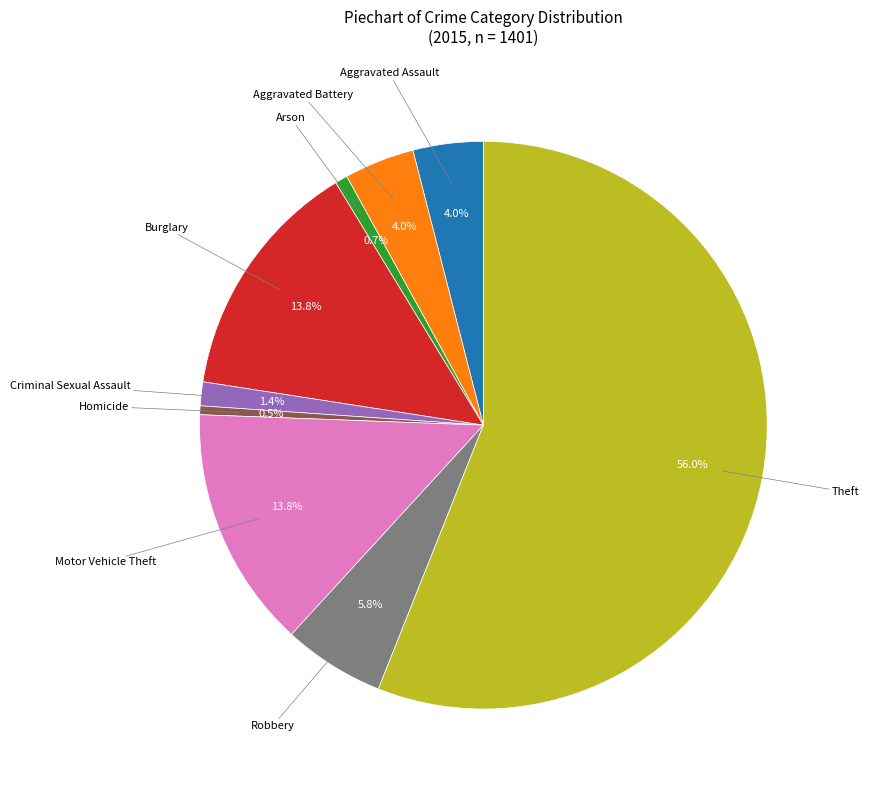

Is there a majority slice in this chart?

Yes